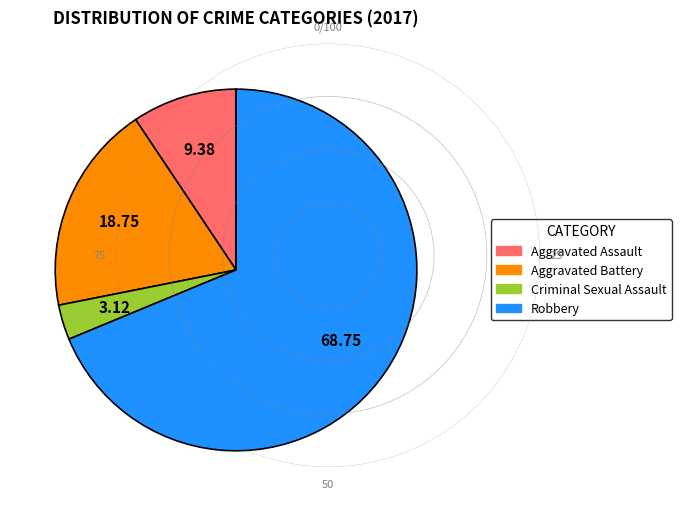

Rank the categories by value from lowest to highest.

Criminal Sexual Assault, Aggravated Assault, Aggravated Battery, Robbery